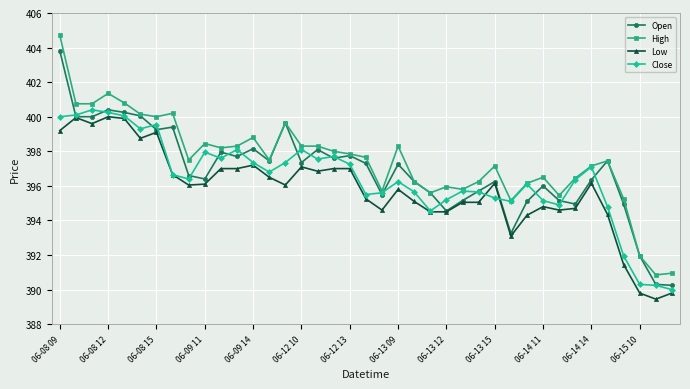

Count the number of data series in this chart.

4